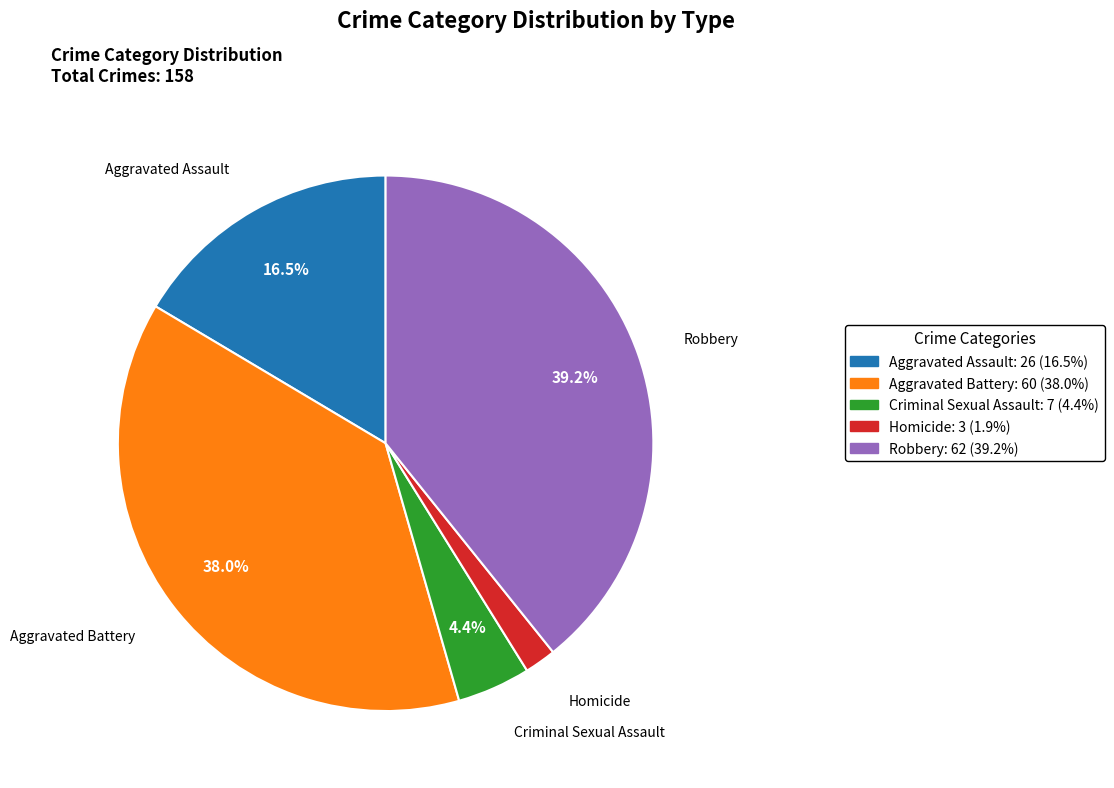

True or false: Aggravated Assault accounts for 11% of the total.

False